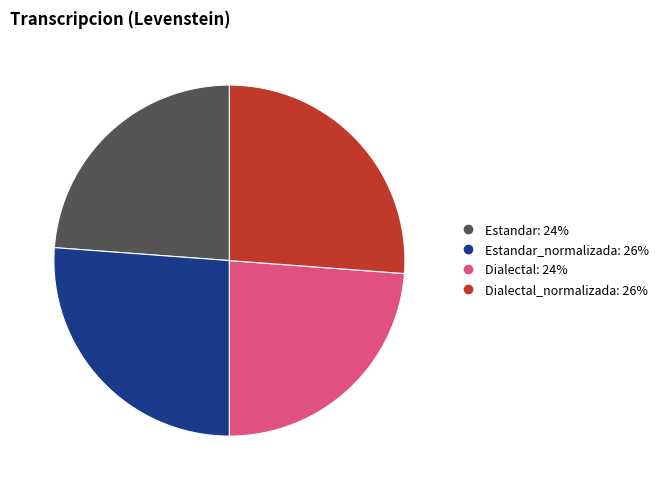

Does any single category account for the majority?

No